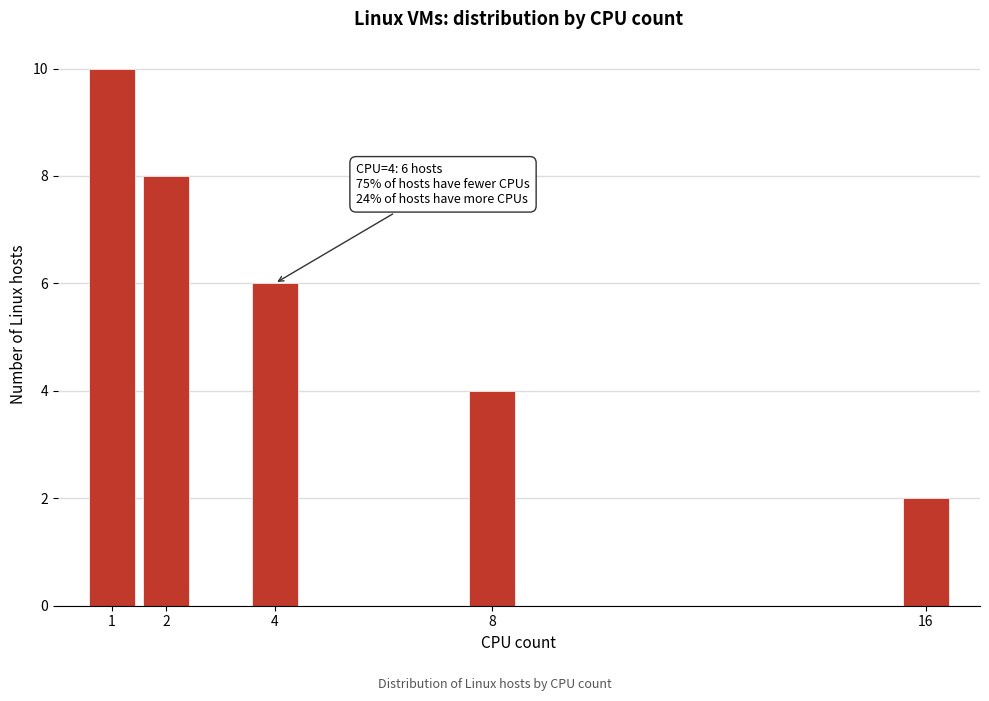

Reading left to right, what are all the values shown in this chart?

1=10	2=8	4=6	8=4	16=2